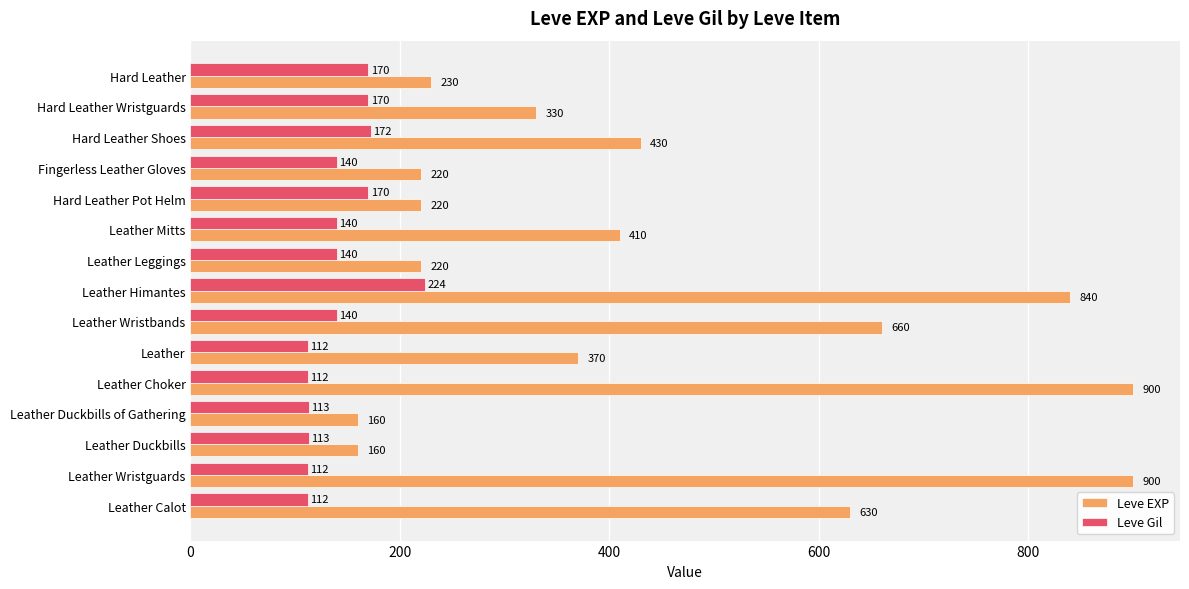

True or false: Leve Gil has a value of 27 at Leather Calot.

False